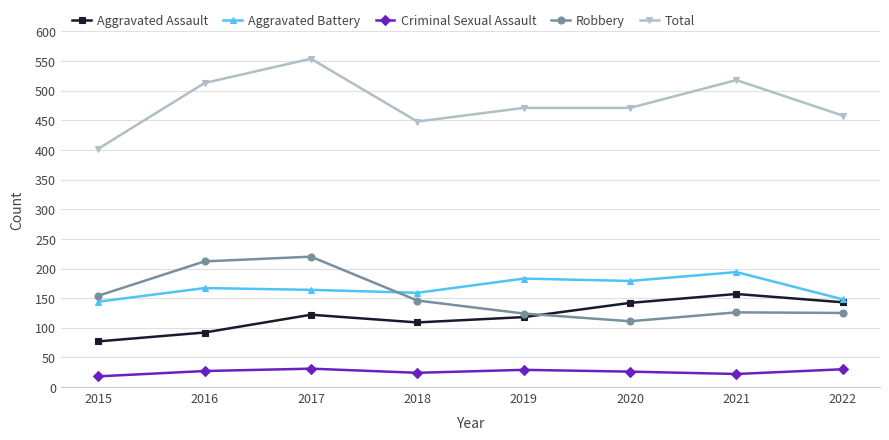

What is the difference between the Total values at 2020 and 2017?

83